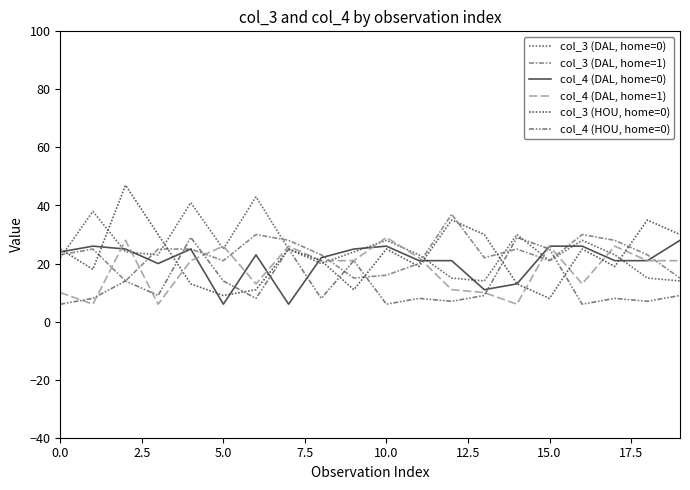

Which series has the largest total across all categories?

col_3 (DAL, home=0)